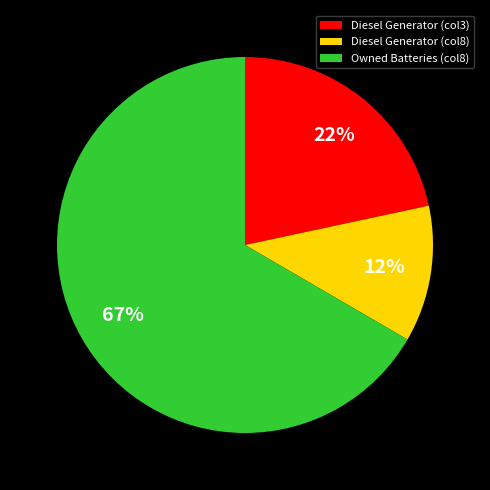

Approximately how many times larger is the value at Diesel Generator (col3) compared to Diesel Generator (col8)?

1.8